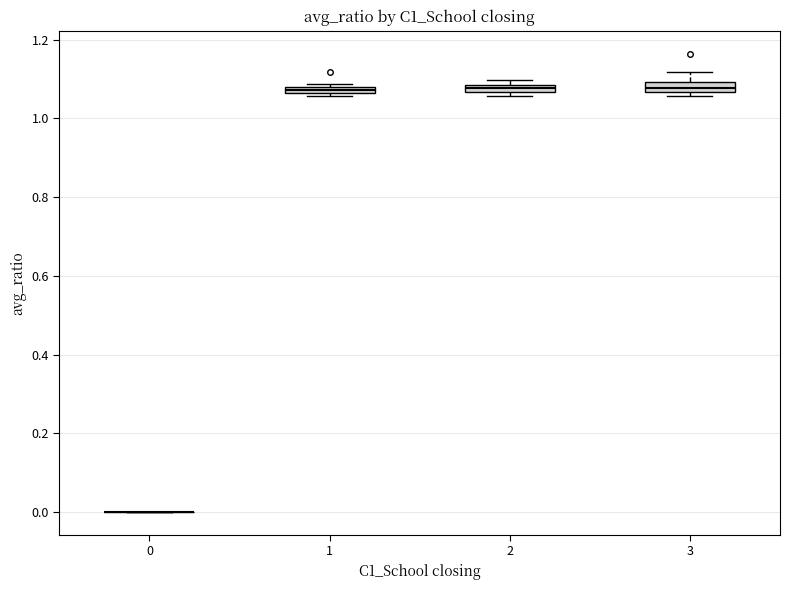

Where is the lower edge of the box at x = 1 on the y-axis? The values are not printed on the chart, so give them approximately, as read against the axis.

1.06